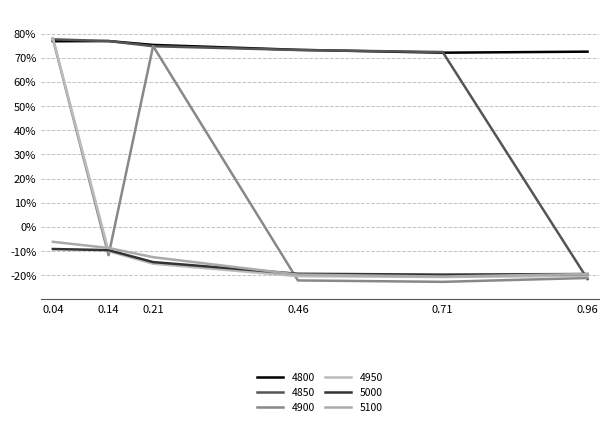

Does the chart display data point markers on the line(s)?

No